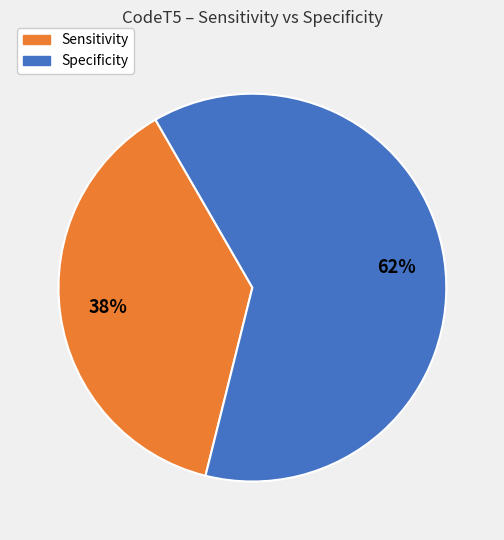

Count the number of slices in the pie.

2